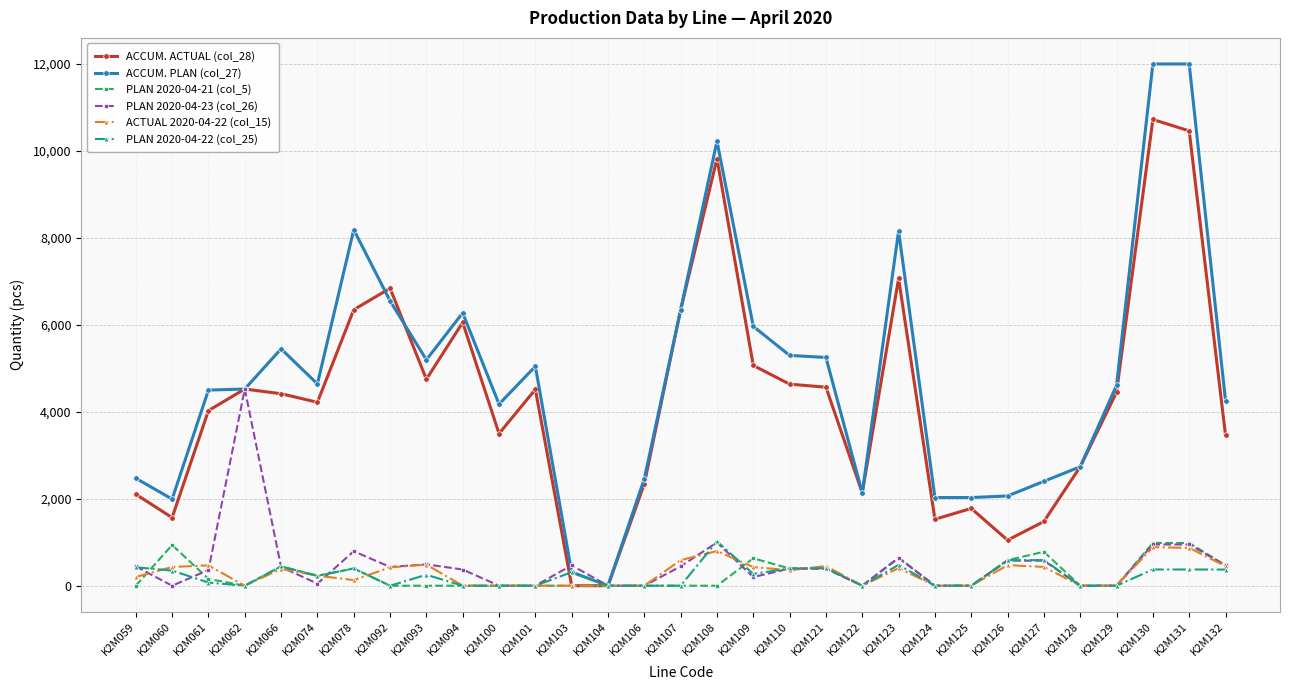

Where do PLAN 2020-04-23 (col_26) and PLAN 2020-04-21 (col_5) first cross each other?

K2M059 and K2M060